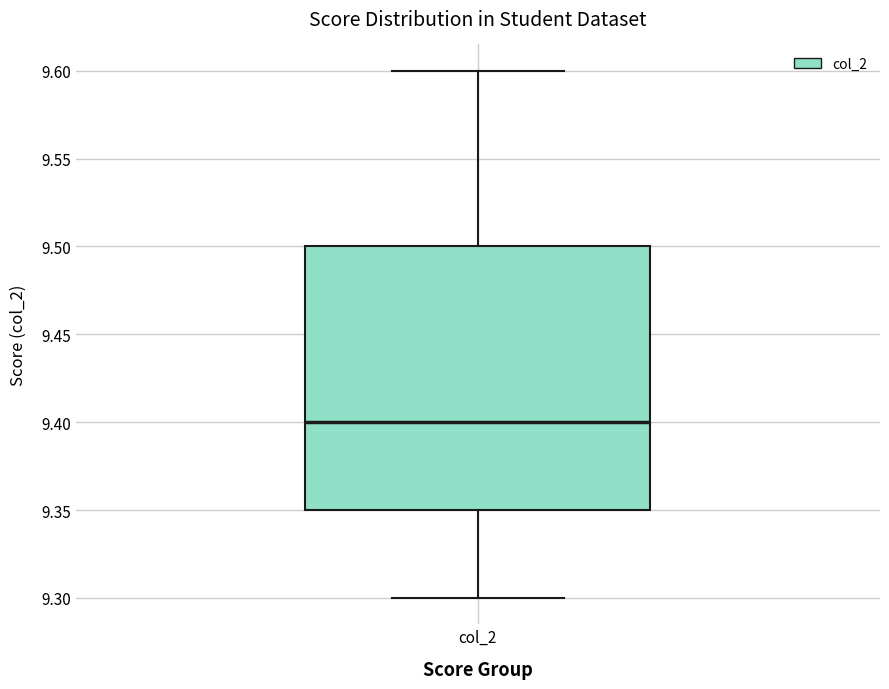

Transcribe this box plot: give where the median line is, the range the box spans, and where the two whiskers end, as read against the y-axis. The values are not printed on the chart, so give them approximately, as read against the axis.

median 9.40, box 9.35 to 9.50, whiskers 9.30 to 9.60